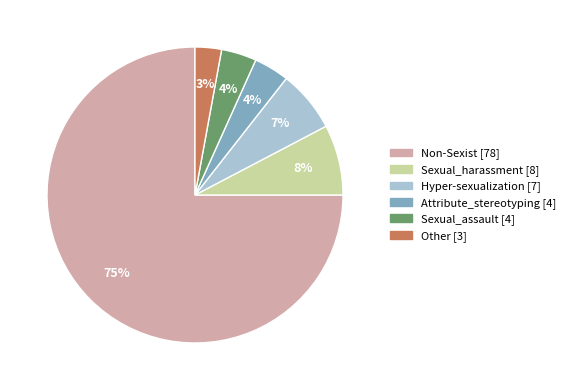

True or false: Sexual_harassment accounts for 21% of the total.

False